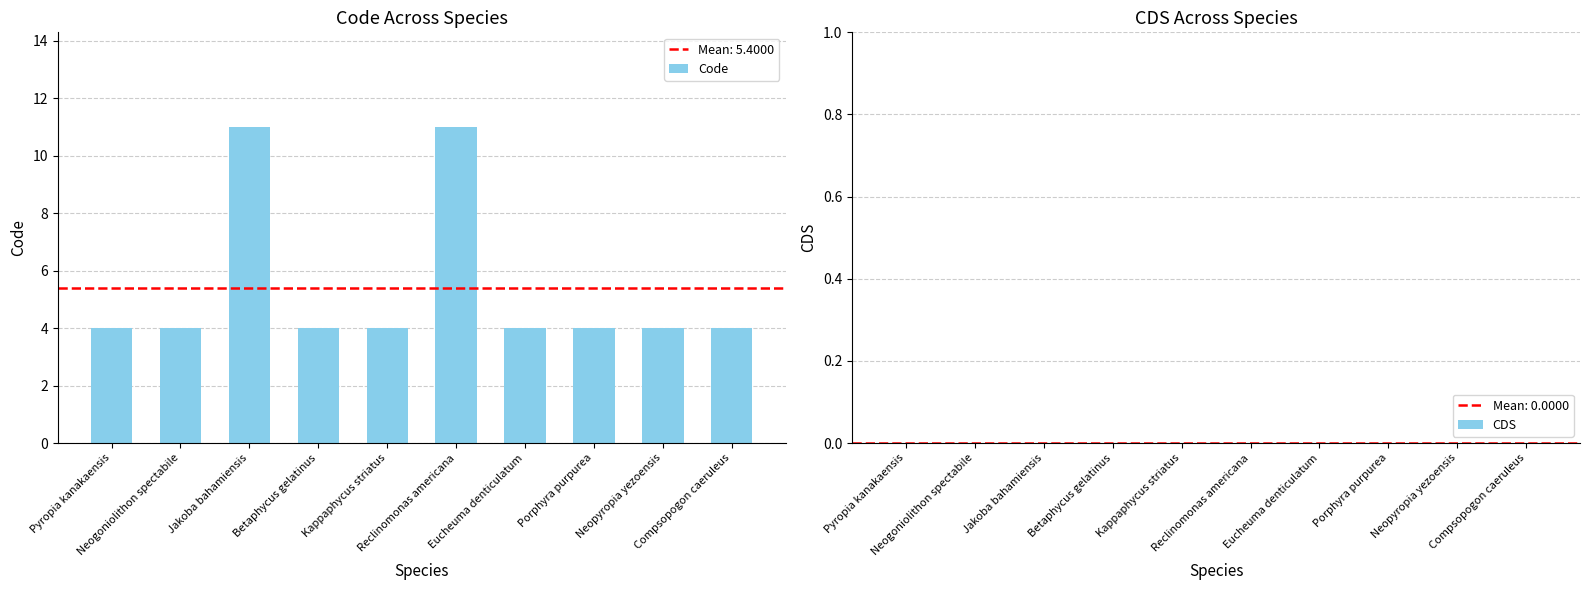

Count the number of data series in this chart.

1